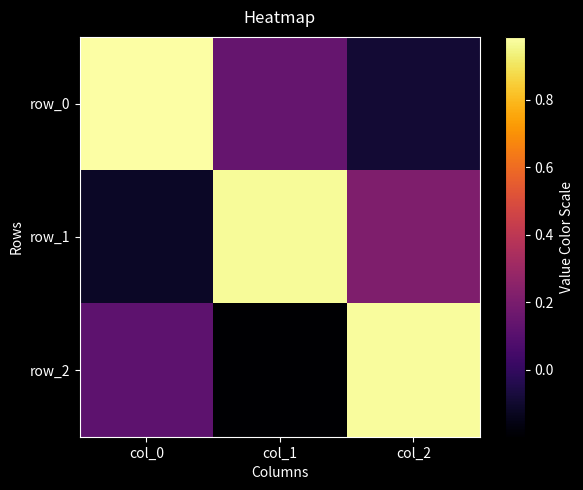

What is the sum of all row_2 values?

0.9